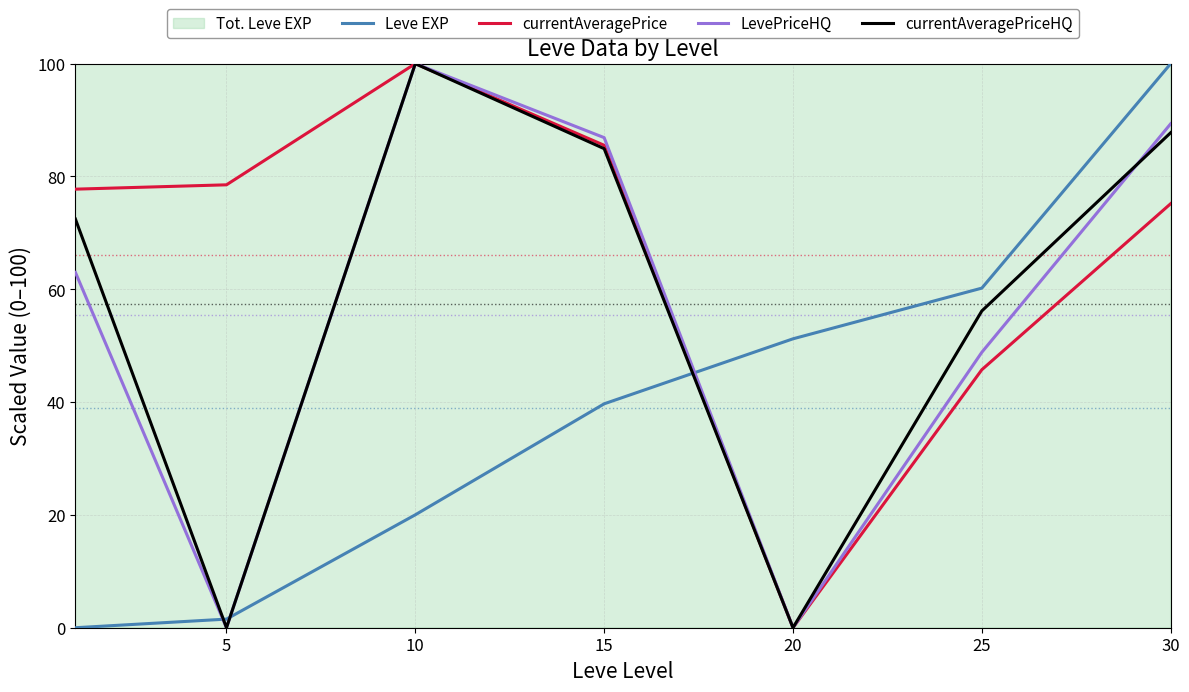

At which label does currentAveragePriceHQ reach its peak?

10